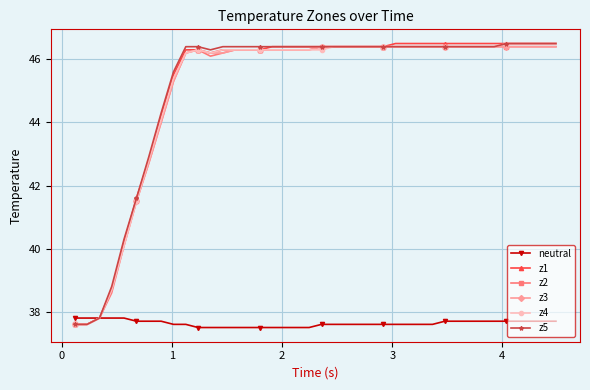

At how many categories does at least one series exceed 41?

35